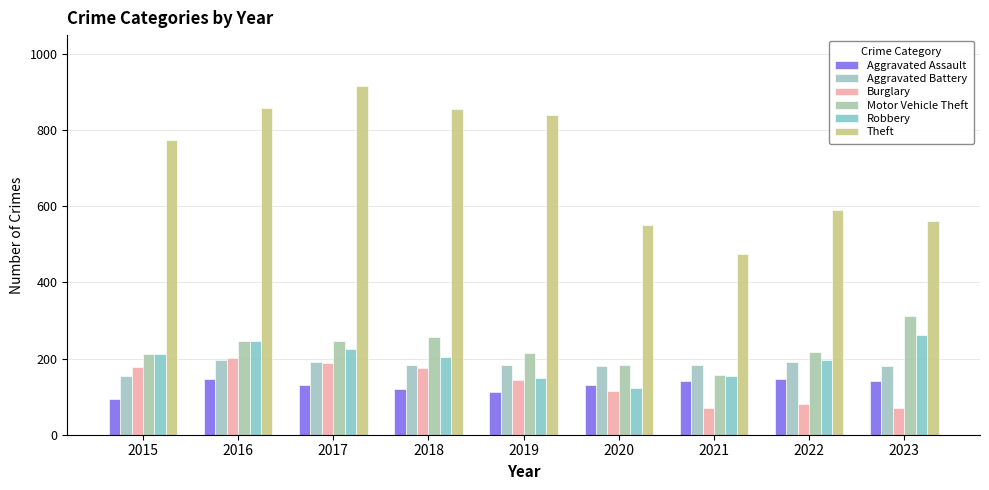

Rank the series by their maximum value, from highest to lowest.

Theft, Motor Vehicle Theft, Robbery, Burglary, Aggravated Battery, Aggravated Assault